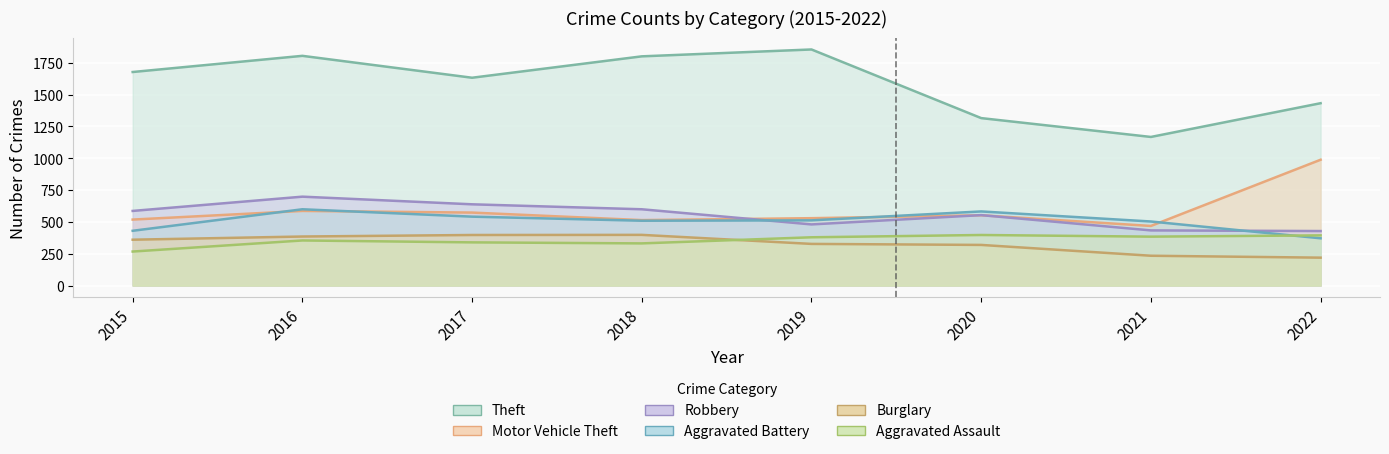

What is the difference between the maximum and minimum values in the Burglary series?

179